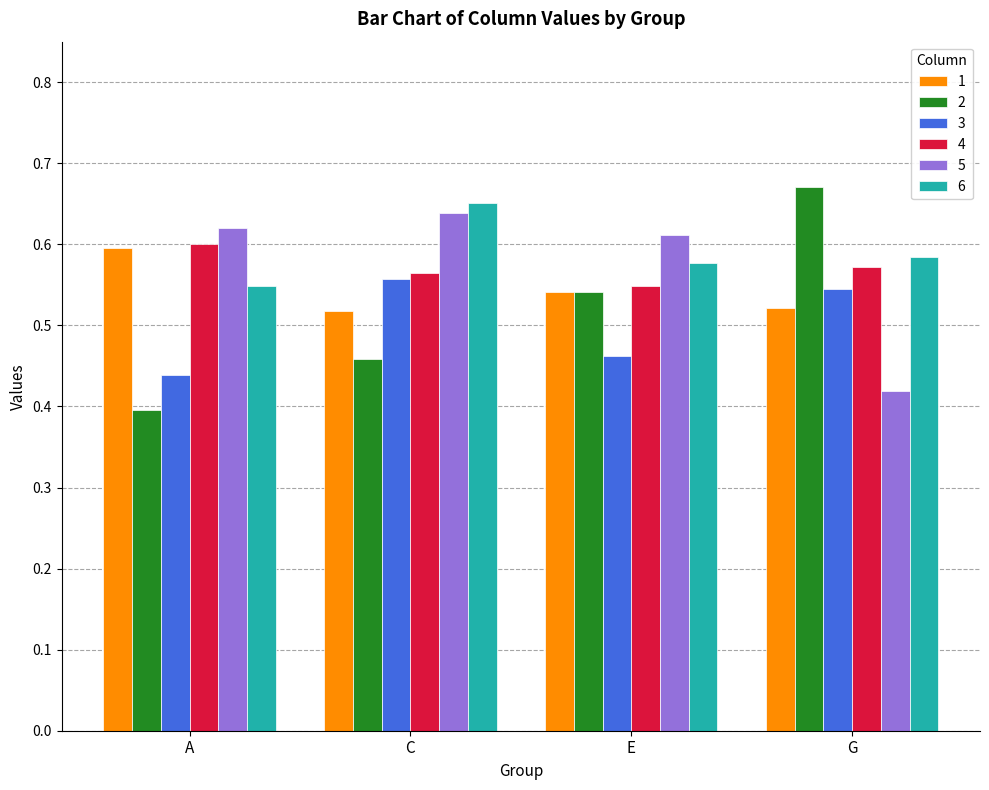

How many 5 values are between 0 and 1?

4